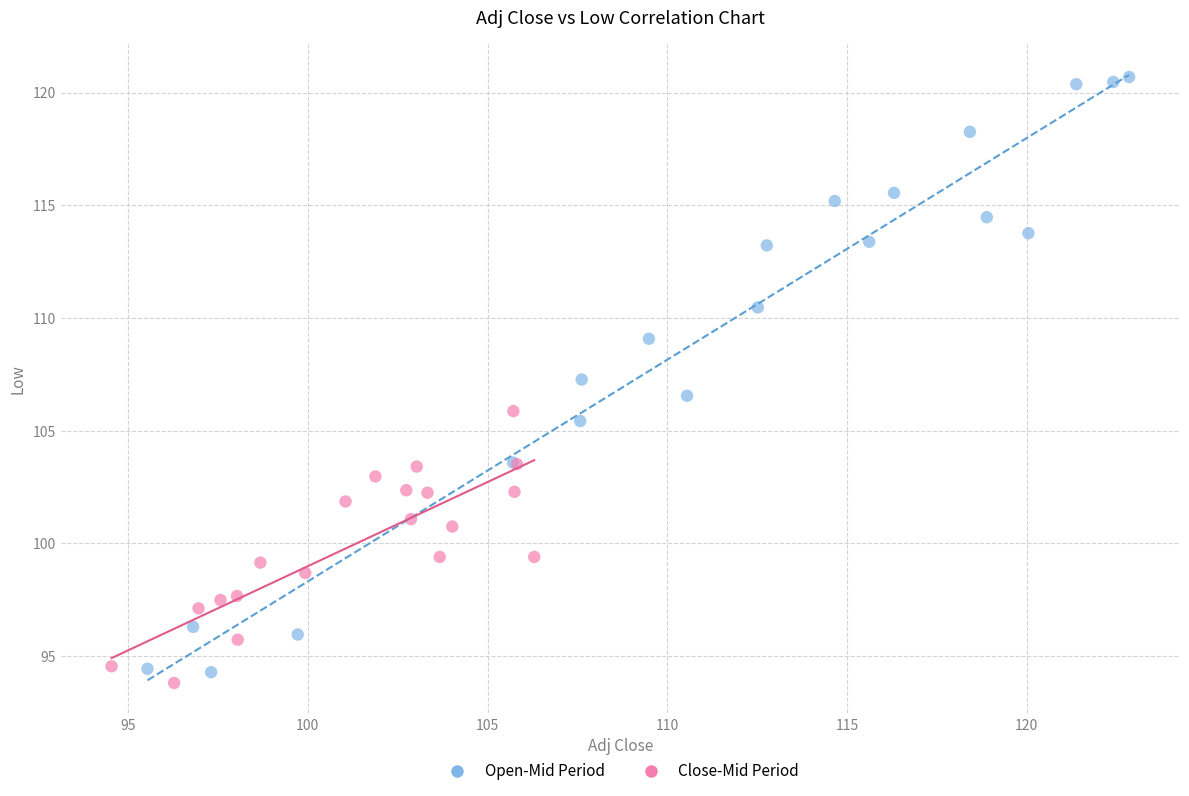

Which series has the largest Y range (max minus min)?

Open-Mid Period